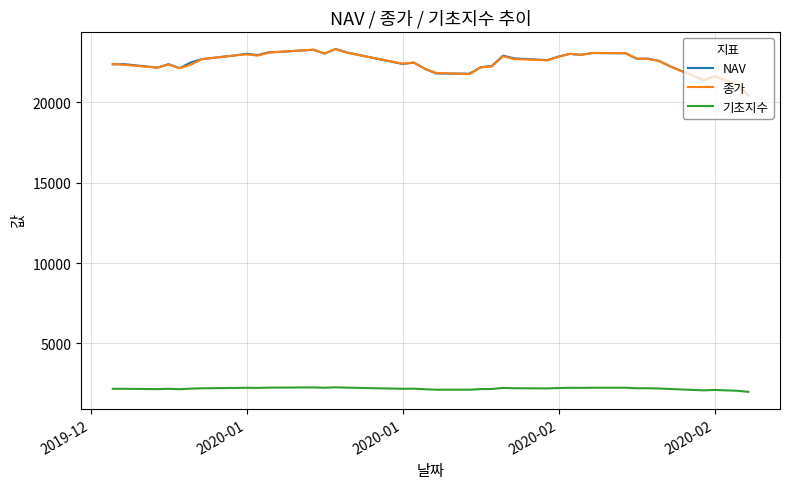

What is the highest value of the NAV series?

23320.2